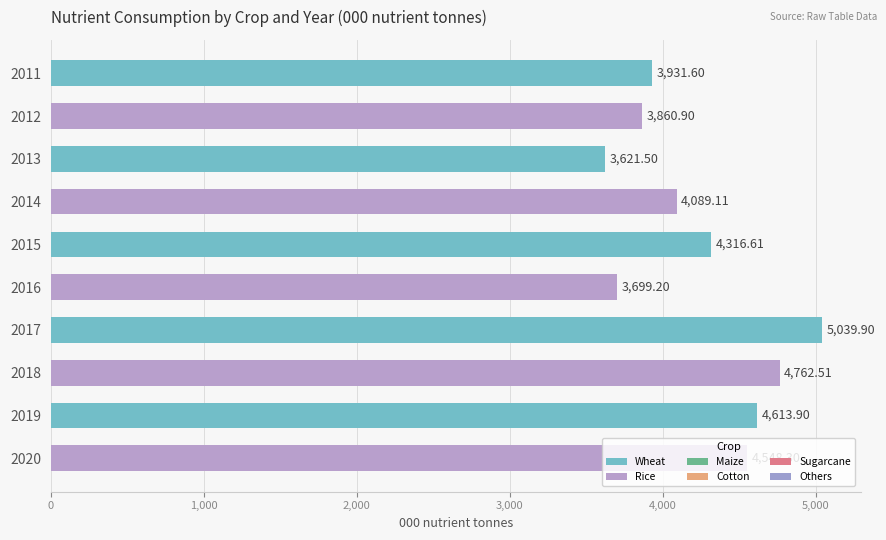

Which has a higher value, 2011 or 2013?

2011